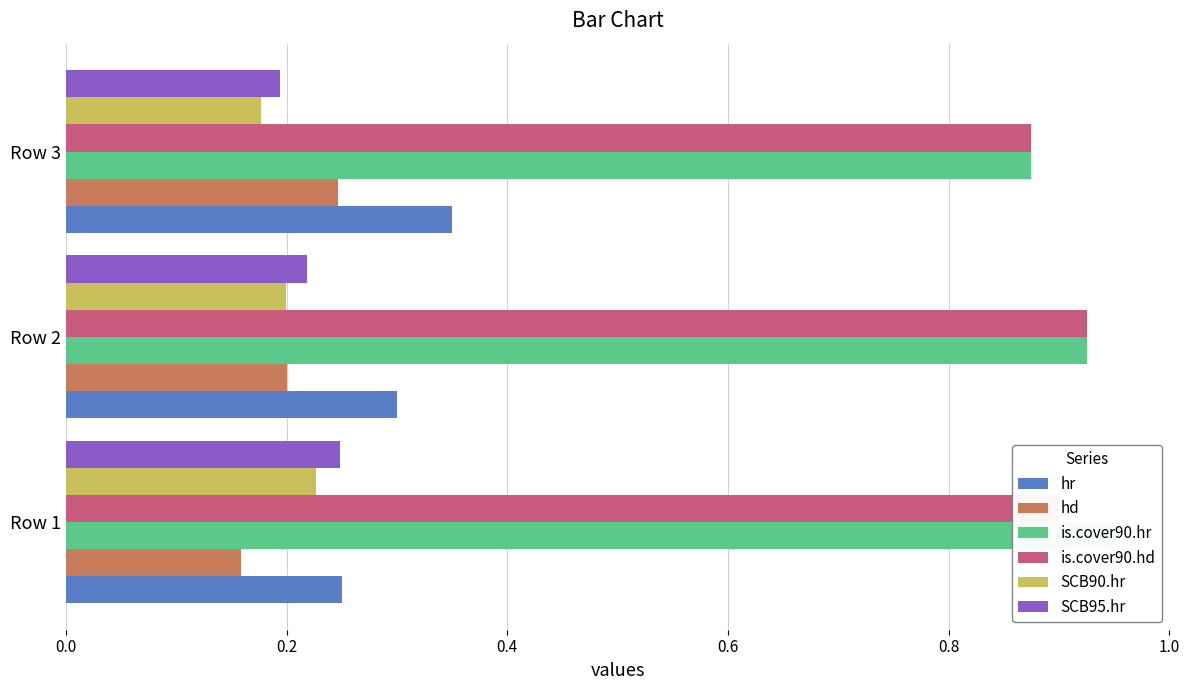

Count the number of categories in the chart.

3